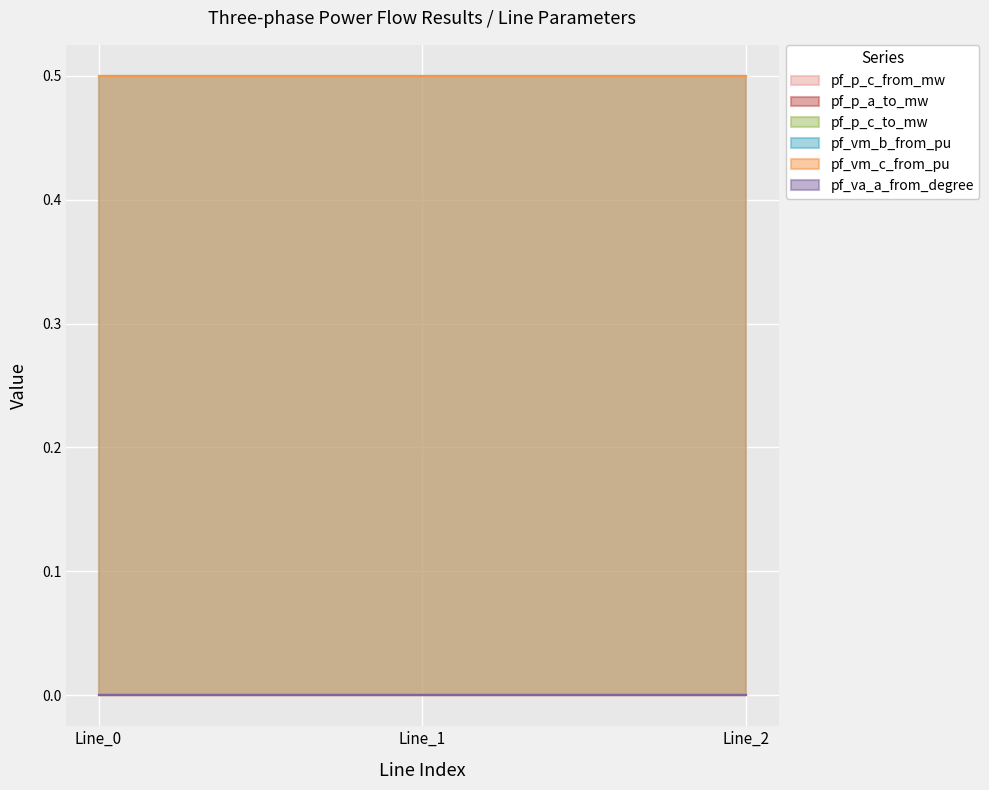

Count the number of data series in this chart.

6